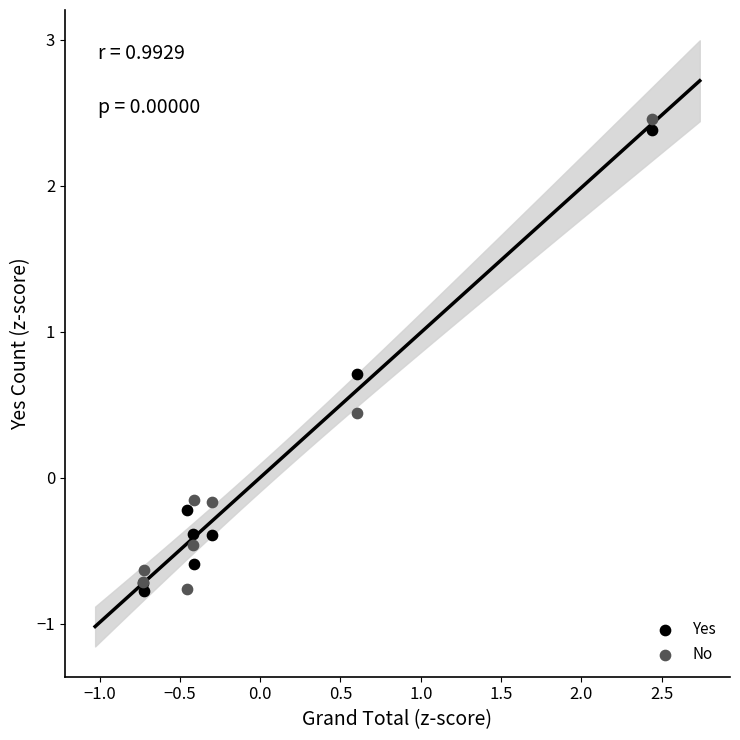

Which series has the widest spread of Y values?

No